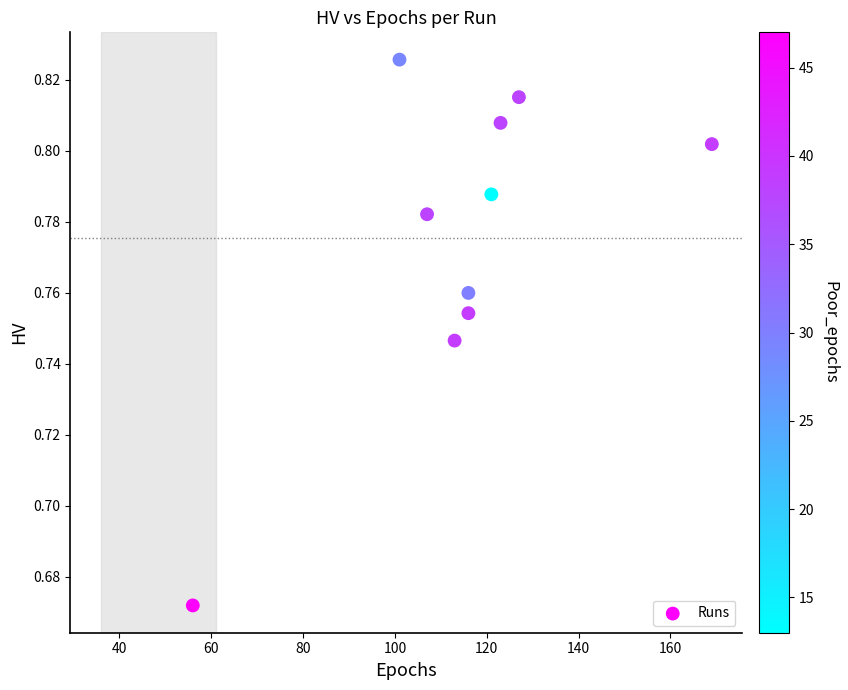

What is the average X value?

114.9